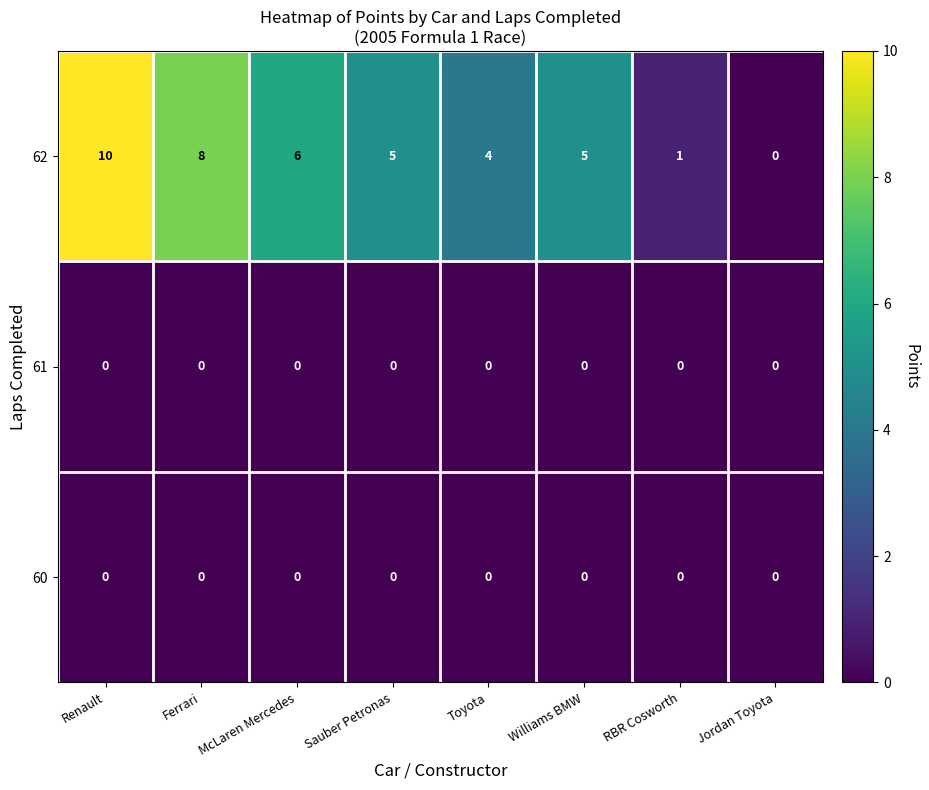

What is the difference between the maximum and minimum values in the 62 series?

10